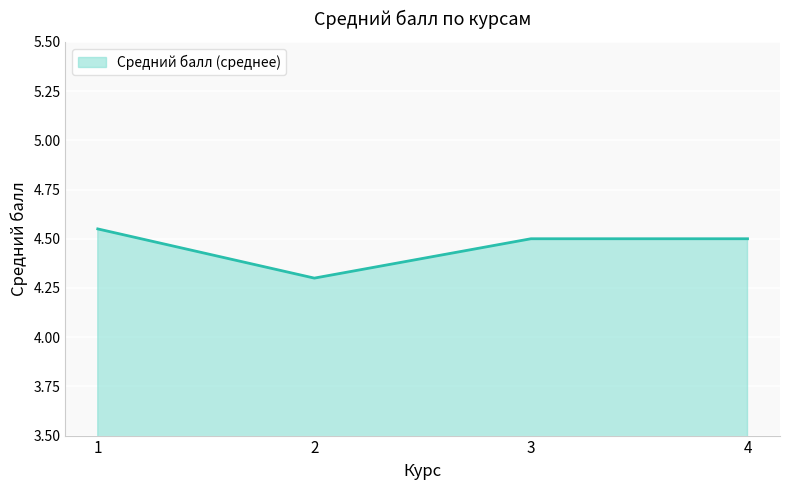

Approximately how many times larger is the value at 2 compared to 1?

0.9